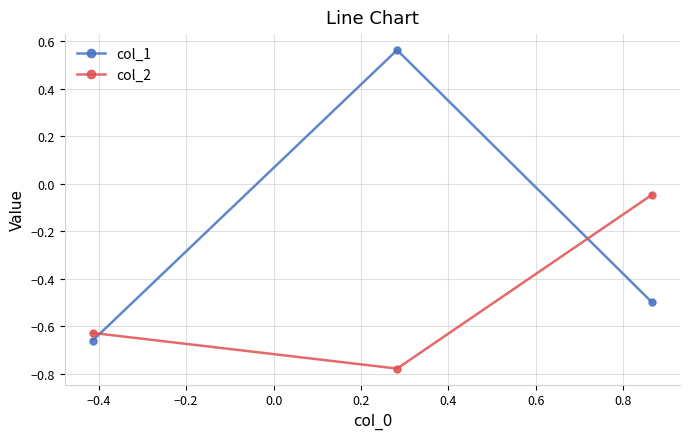

List the series in order of their peak value, highest first.

col_1, col_2